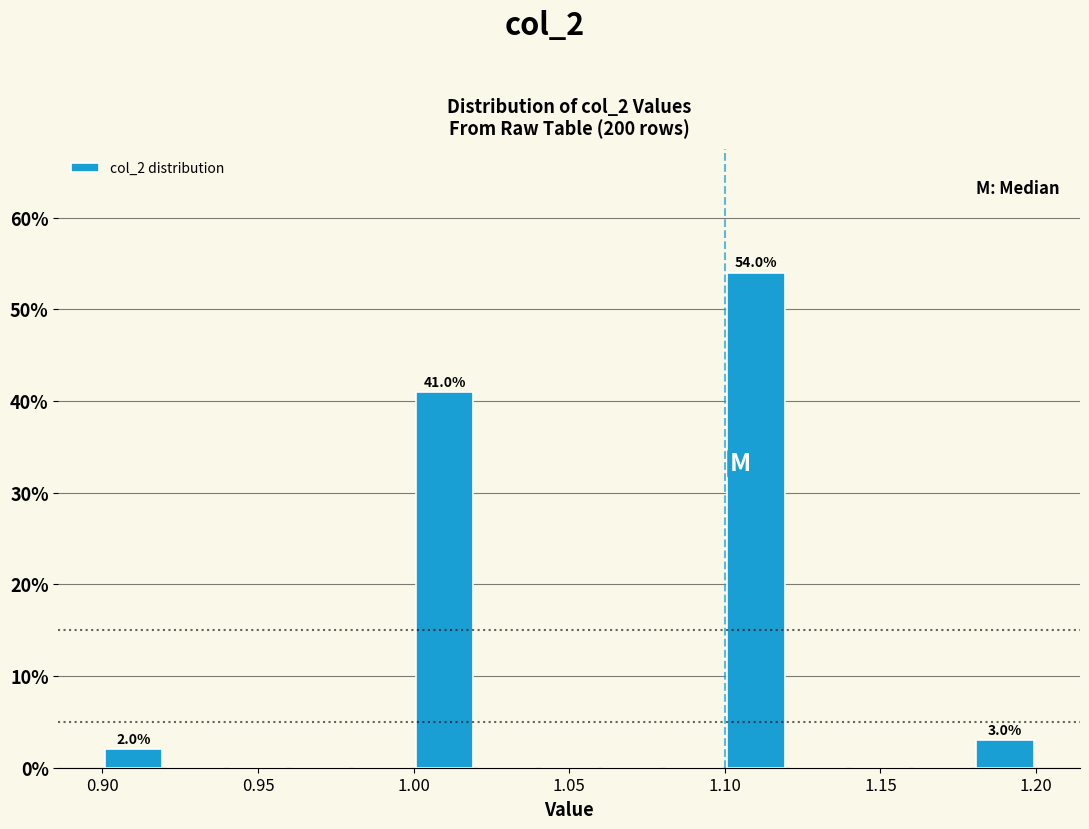

Which range on the x-axis has the tallest bar?

1.10 to 1.12